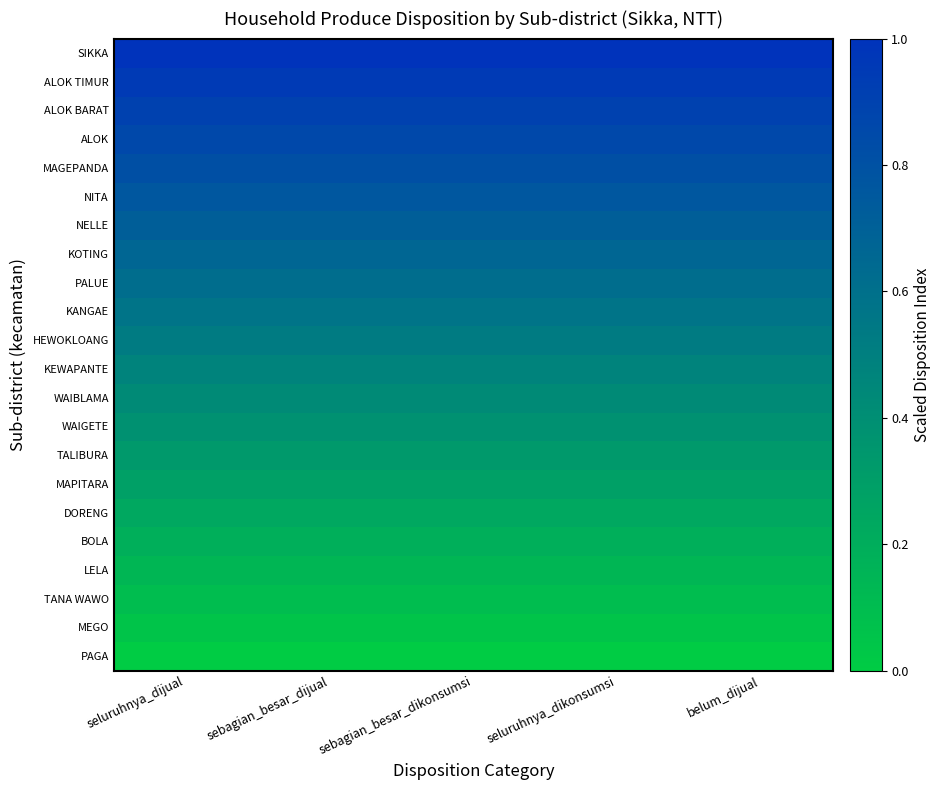

Reading right to left, transcribe all the data shown in this chart.

row_0: 0.0	0.0	0.0	0.0	0.0
row_1: 0.0	0.0	0.0	0.0	0.0
row_2: 0.1	0.1	0.1	0.1	0.1
row_3: 0.1	0.1	0.1	0.1	0.1
row_4: 0.2	0.2	0.2	0.2	0.2
row_5: 0.2	0.2	0.2	0.2	0.2
row_6: 0.3	0.3	0.3	0.3	0.3
row_7: 0.3	0.3	0.3	0.3	0.3
row_8: 0.4	0.4	0.4	0.4	0.4
row_9: 0.4	0.4	0.4	0.4	0.4
row_10: 0.5	0.5	0.5	0.5	0.5
row_11: 0.5	0.5	0.5	0.5	0.5
row_12: 0.6	0.6	0.6	0.6	0.6
row_13: 0.6	0.6	0.6	0.6	0.6
row_14: 0.7	0.7	0.7	0.7	0.7
row_15: 0.7	0.7	0.7	0.7	0.7
row_16: 0.8	0.8	0.8	0.8	0.8
row_17: 0.8	0.8	0.8	0.8	0.8
row_18: 0.9	0.9	0.9	0.9	0.9
row_19: 0.9	0.9	0.9	0.9	0.9
row_20: 1.0	1.0	1.0	1.0	1.0
row_21: 1.0	1.0	1.0	1.0	1.0